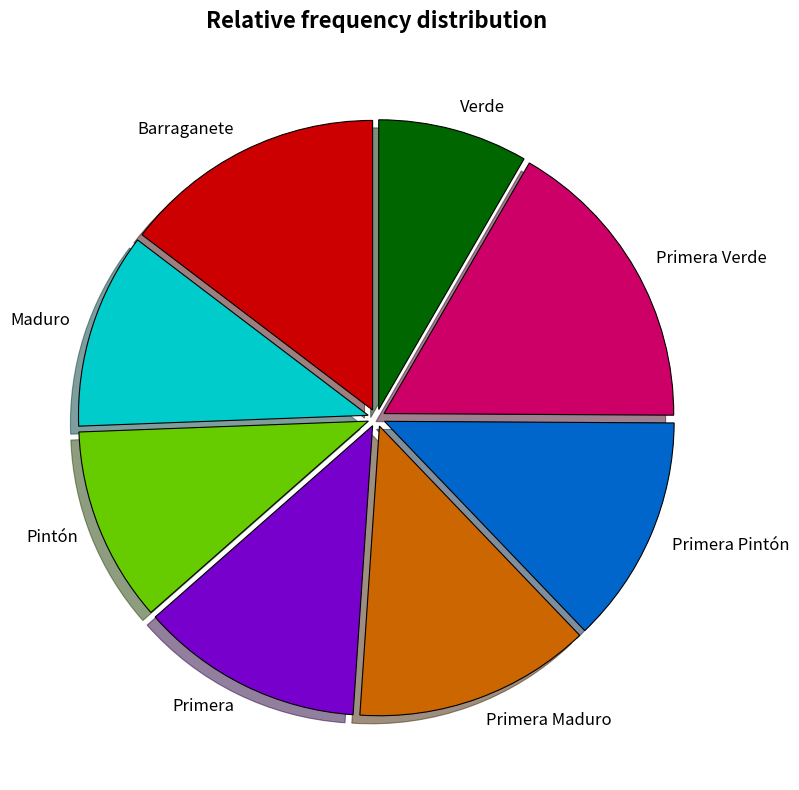

What is the ratio of the value at Primera Verde to the value at Primera Maduro?

1.3